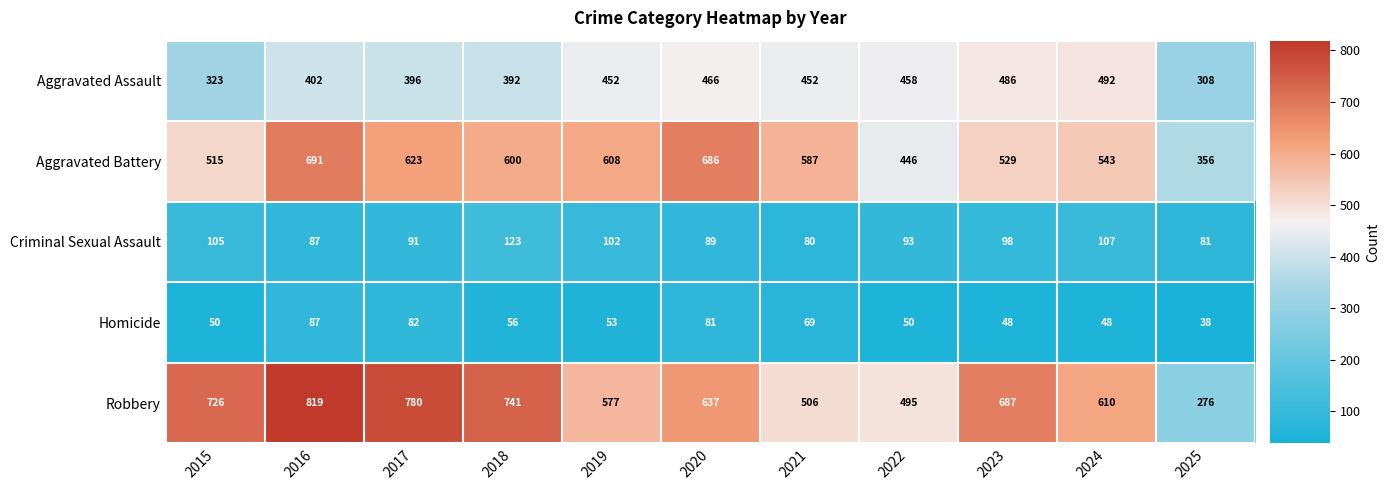

What is the greatest value displayed?

819